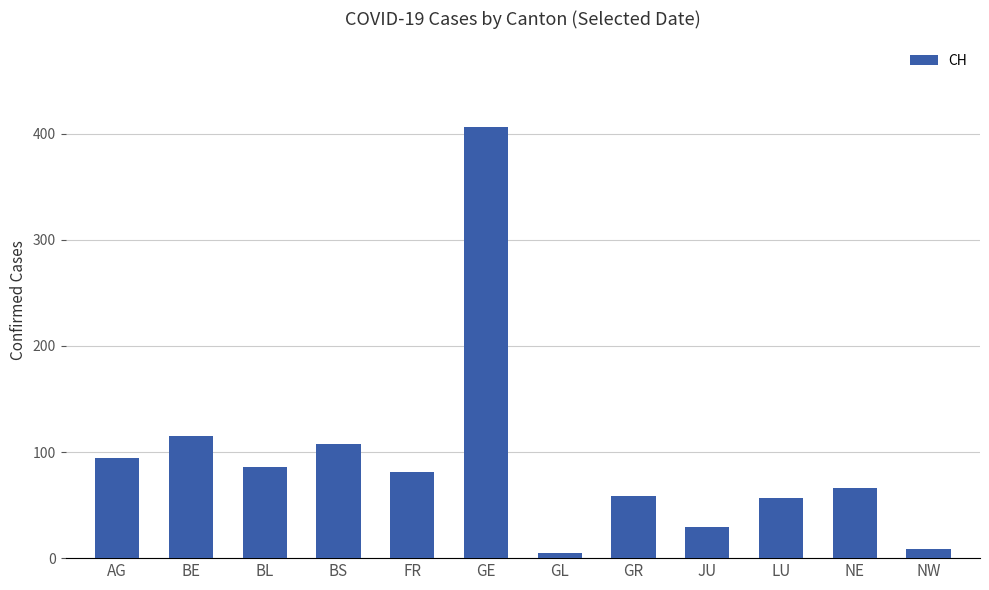

What is the difference between the values at BS and JU?

79